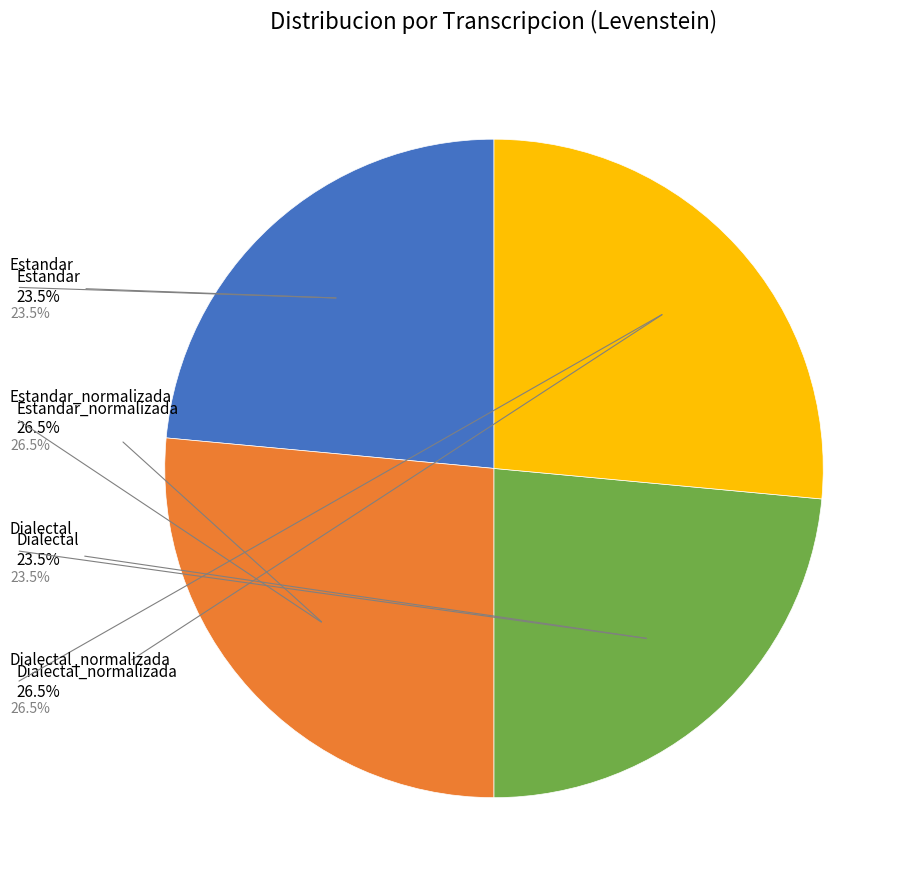

Is there any slice that represents more than half of the pie?

No